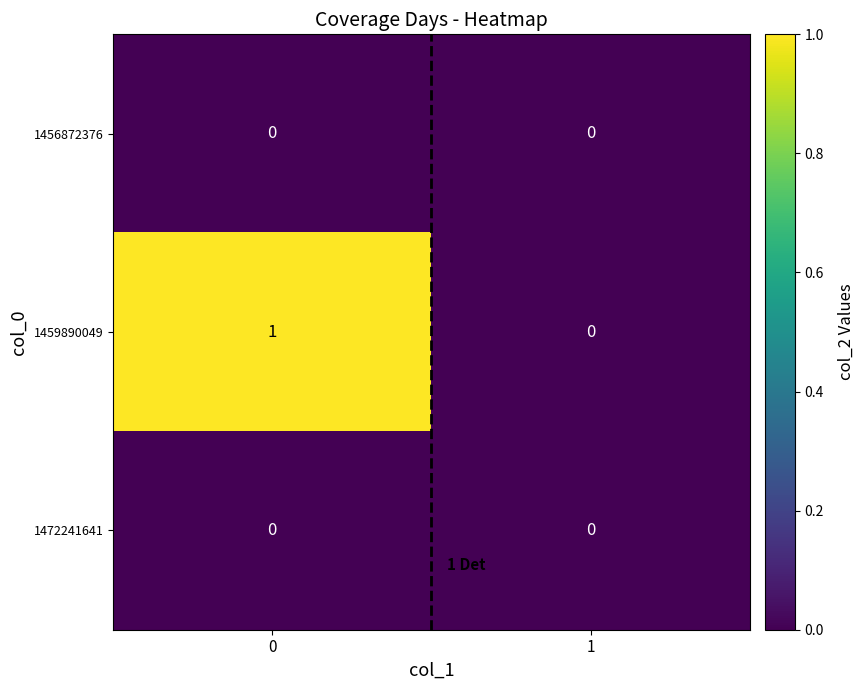

List the labels in order of 1459890049 value, smallest first.

1, 0